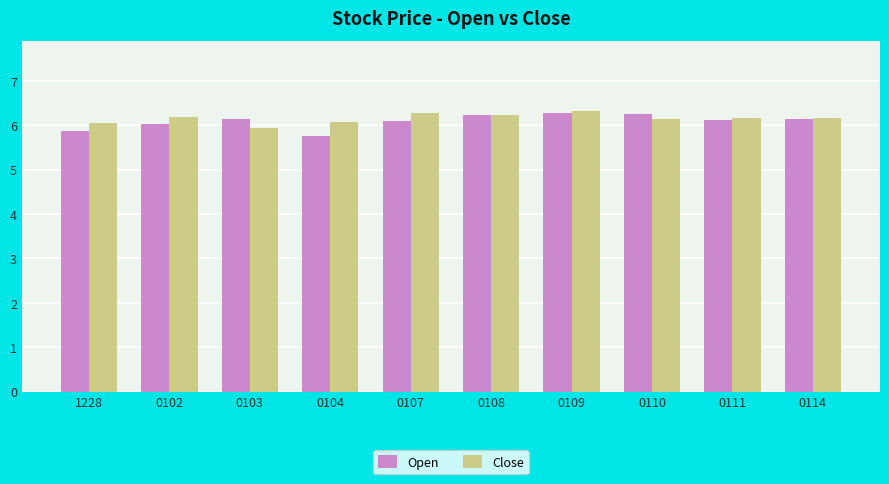

What is the maximum value shown in the chart?

6.3